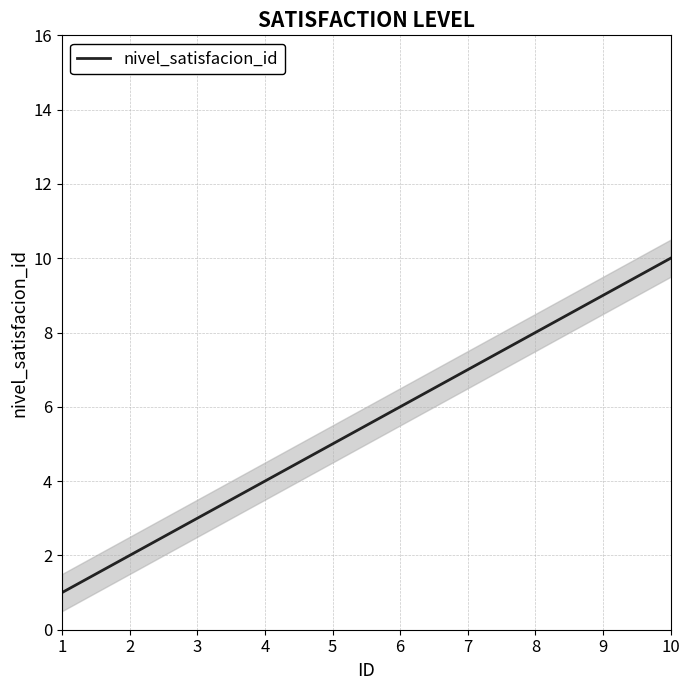

What is the change in value from 3 to 5?

+2